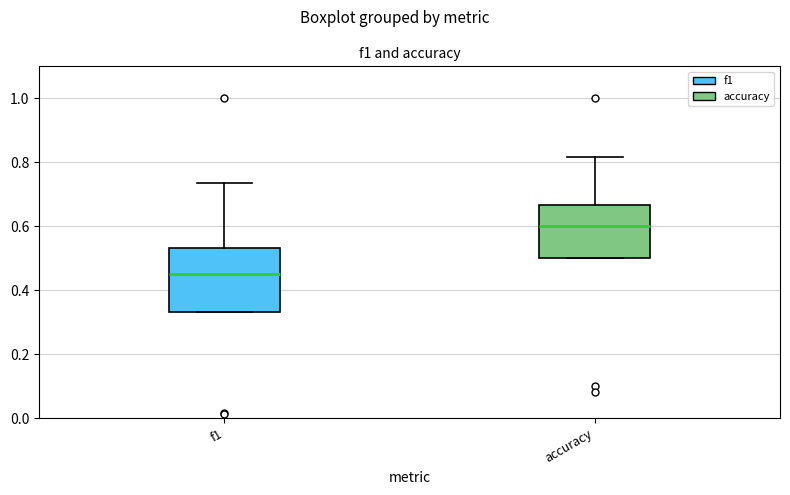

Reading left to right, read every box against the y-axis: the position of its median line, the range the box covers, and the ends of its whiskers. The values are not printed on the chart, so give them approximately, as read against the axis.

f1: median 0.46, box 0.34 to 0.54, whiskers 0.34 to 0.74
accuracy: median 0.60, box 0.50 to 0.66, whiskers 0.50 to 0.82